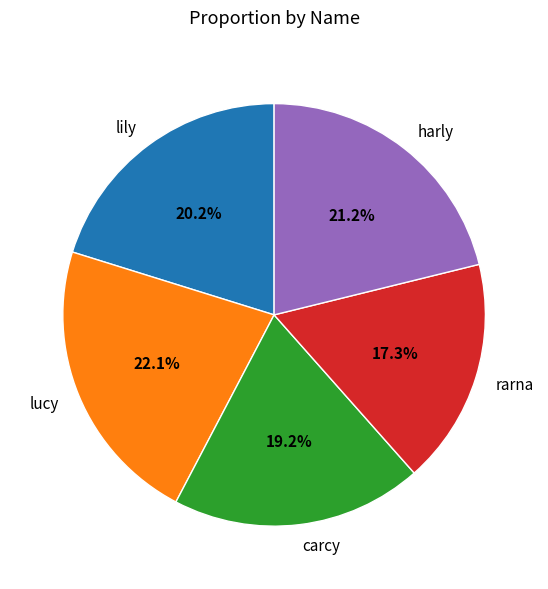

Between rarna and harly, which is larger?

harly